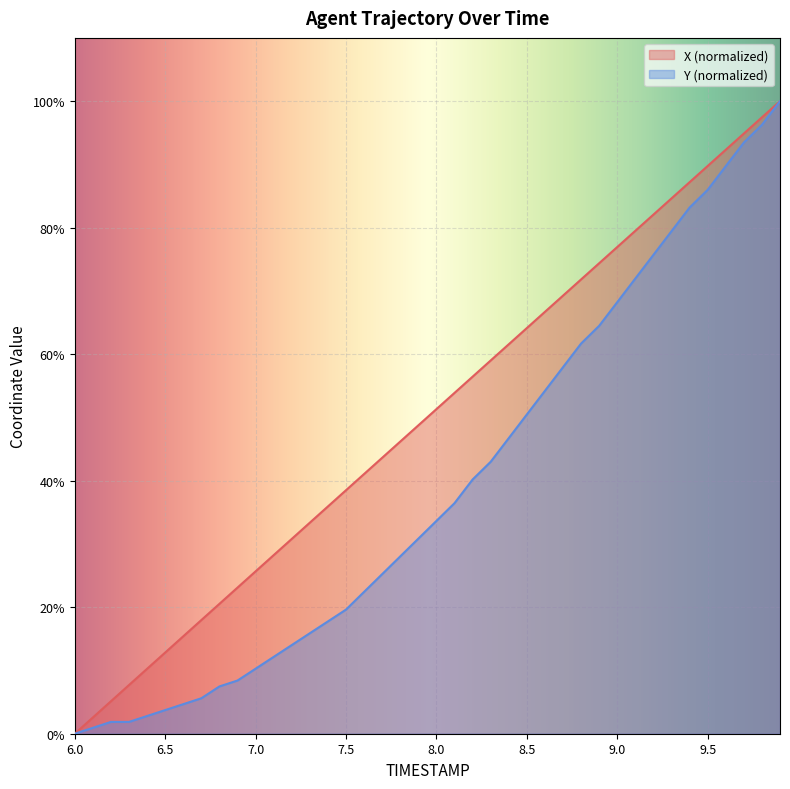

At how many categories does at least one series exceed 32?

27